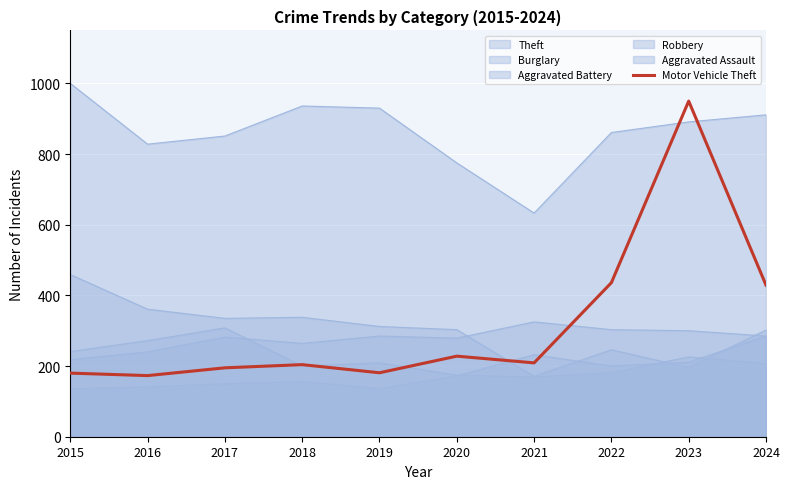

What is the minimum value shown in the chart?

173